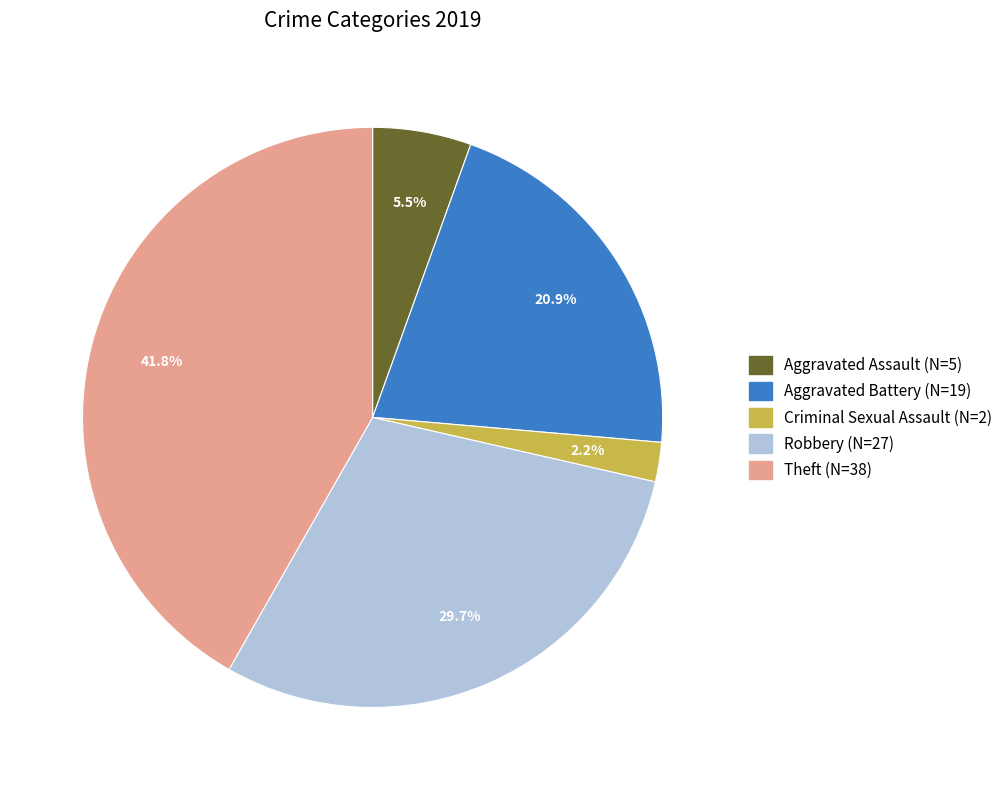

To the nearest percent, what is the average slice percentage?

20%